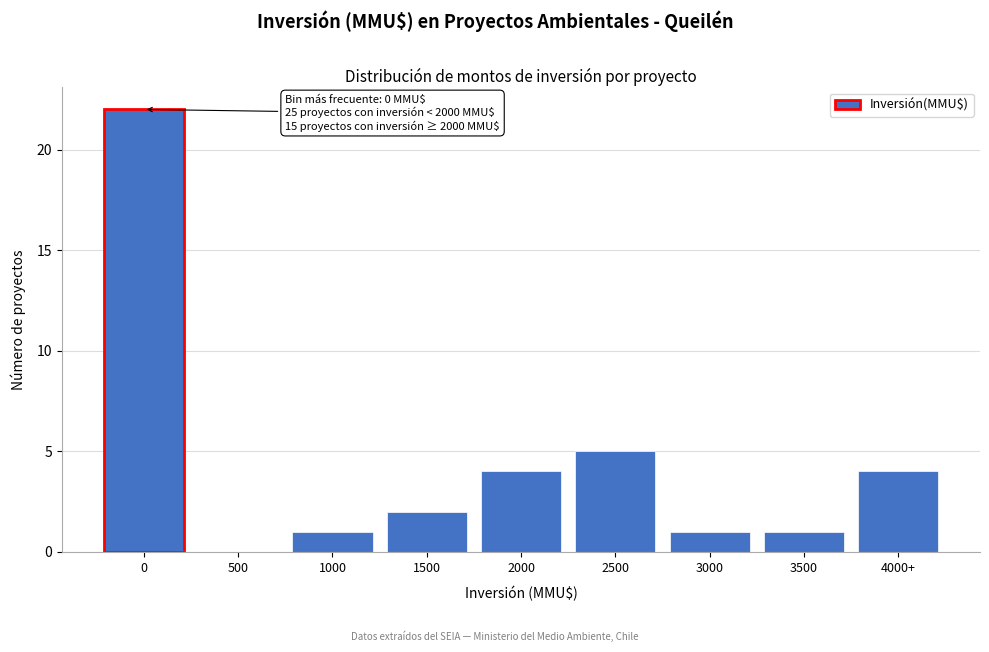

Reading left to right, list all the values displayed in this chart.

0=22	500=0	1000=1	1500=2	2000=4	2500=5	3000=1	3500=1	4000+=4